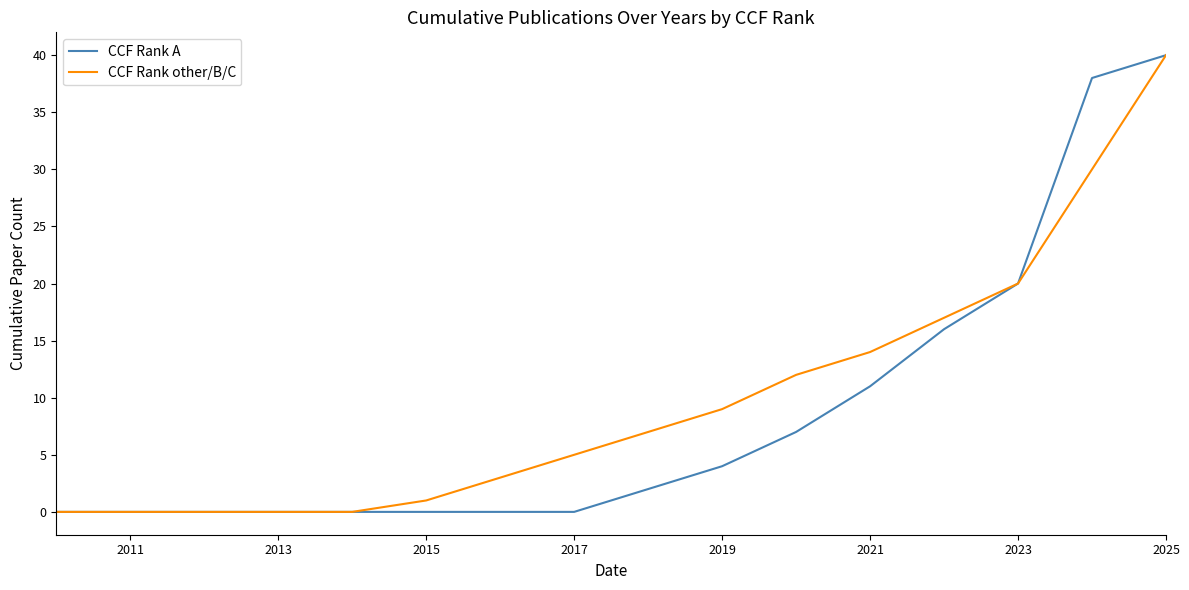

What is the greatest value displayed?

40